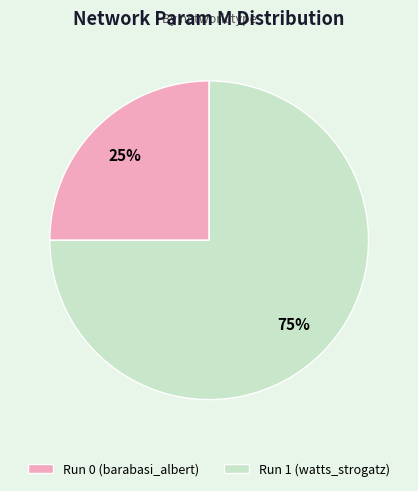

Is Run 0 (barabasi_albert) the majority of the pie?

No